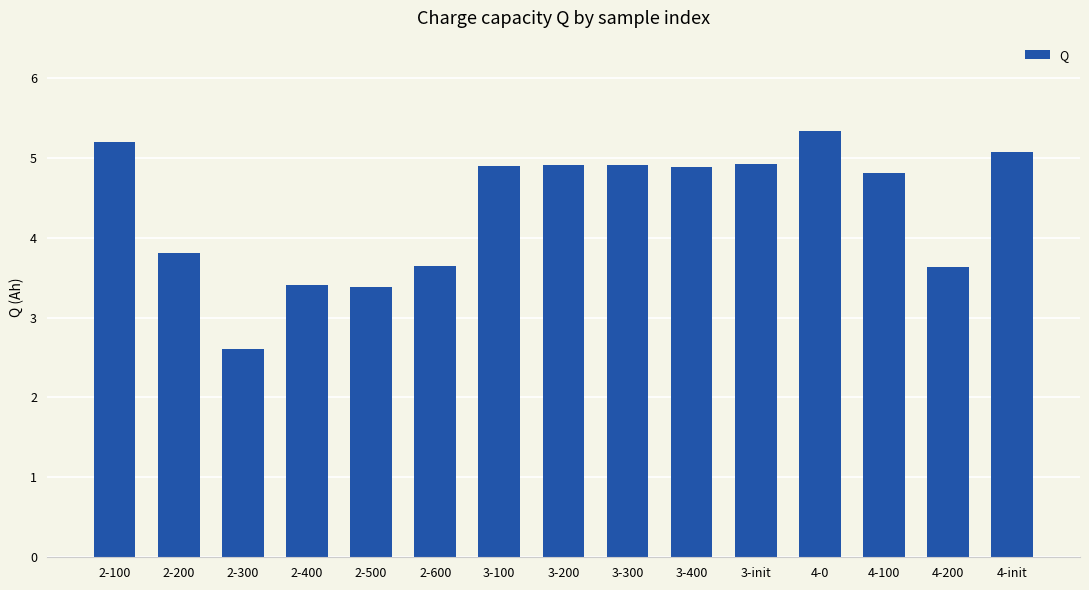

What is the average value?

4.4